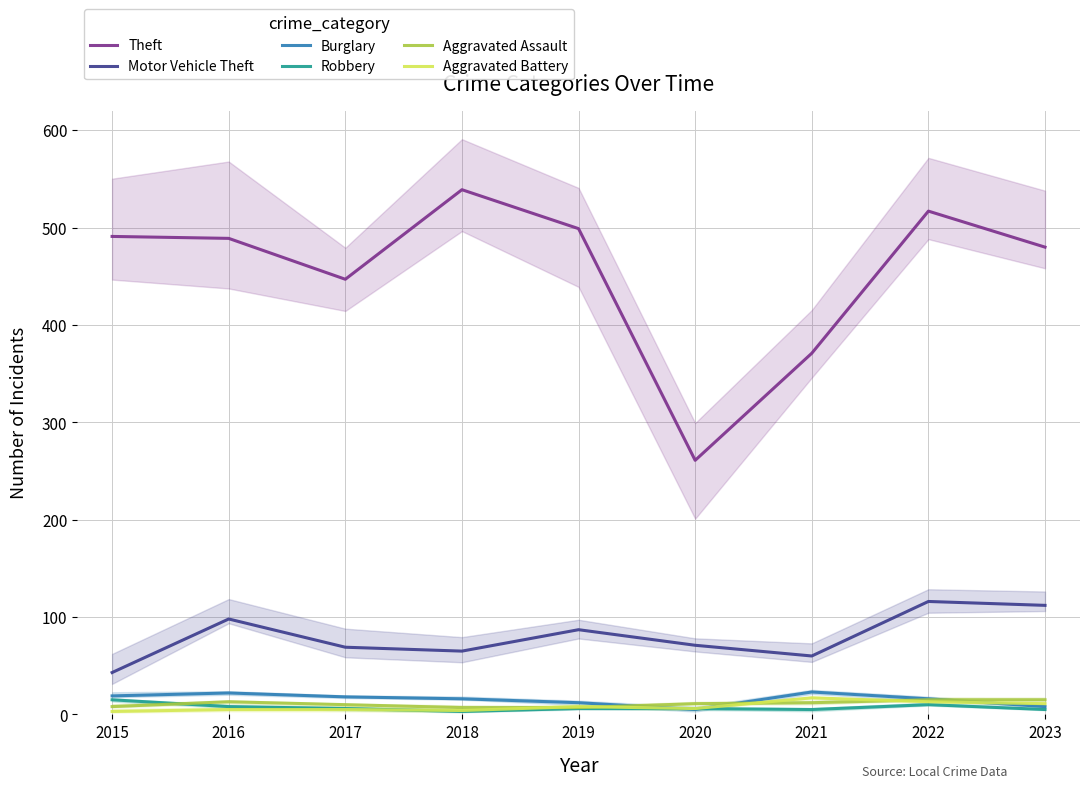

How many values in the Motor Vehicle Theft series exceed 71?

4